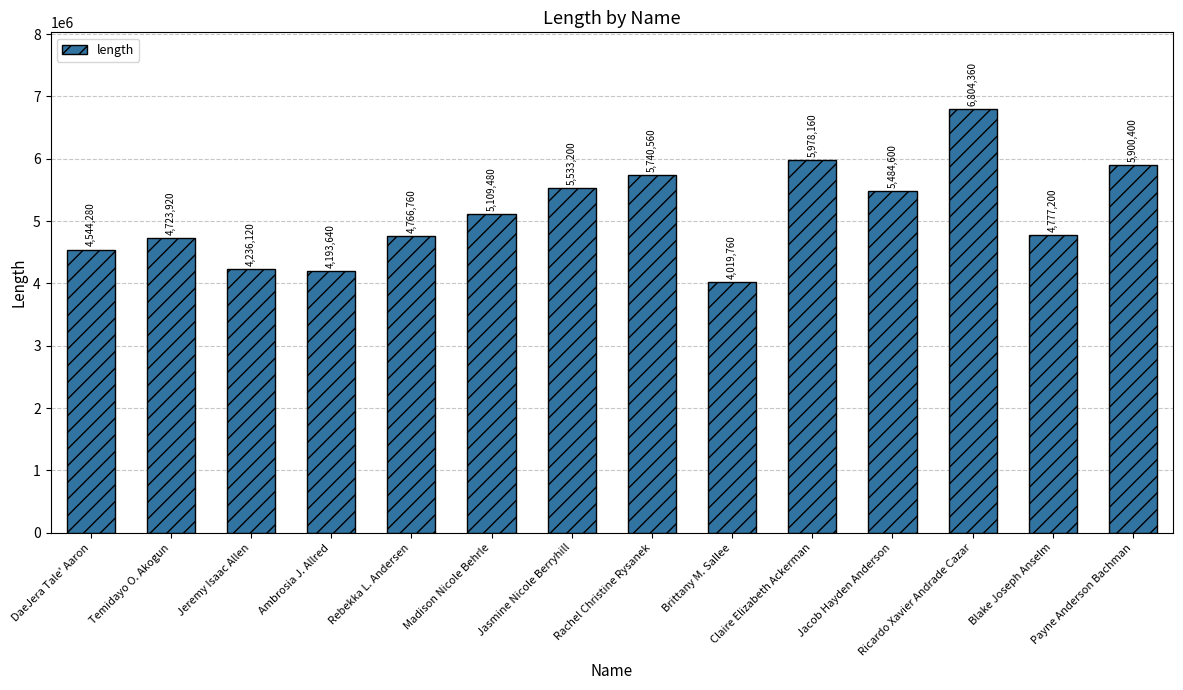

What is the average value?

5129460